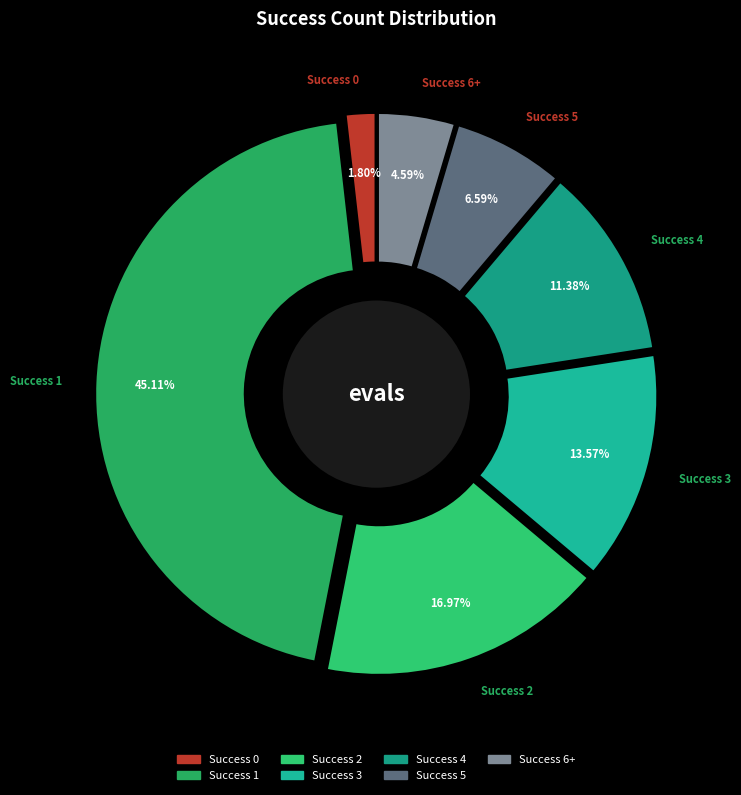

How much of the chart is everything except 4?

88.6%